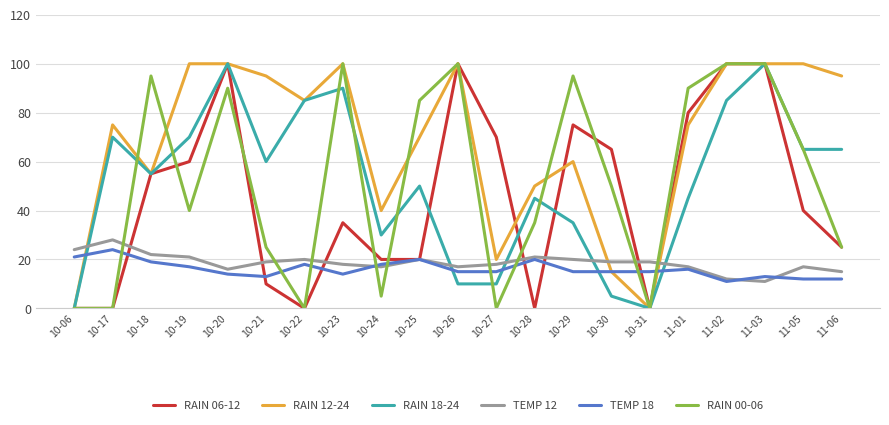

What is the average value of the RAIN 00-06 series?

52